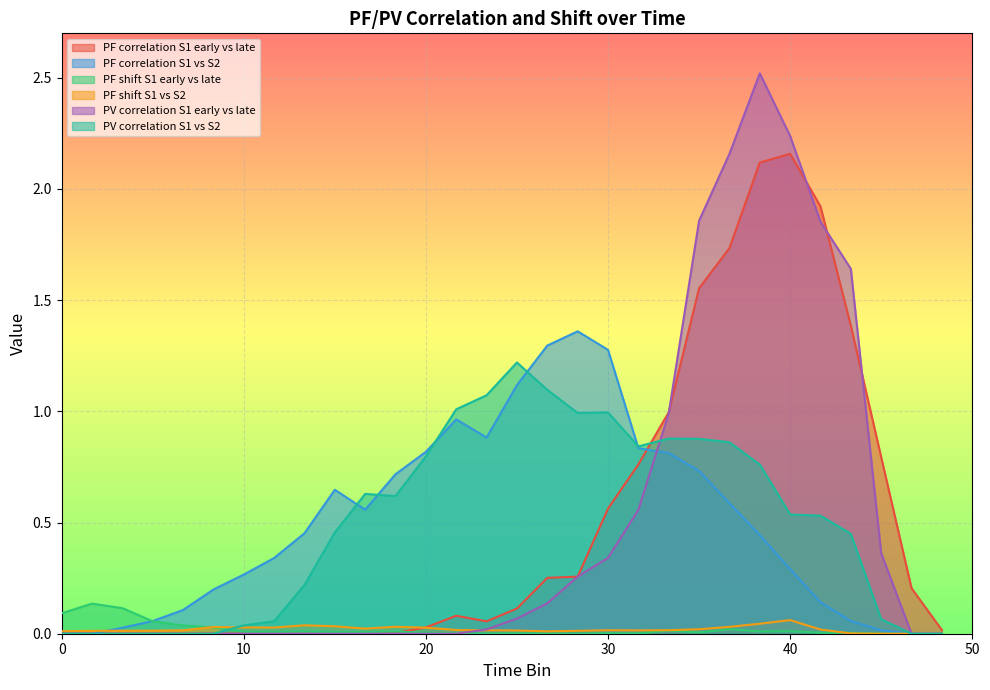

How many data points in PF correlation S1 vs S2 are above 0?

26